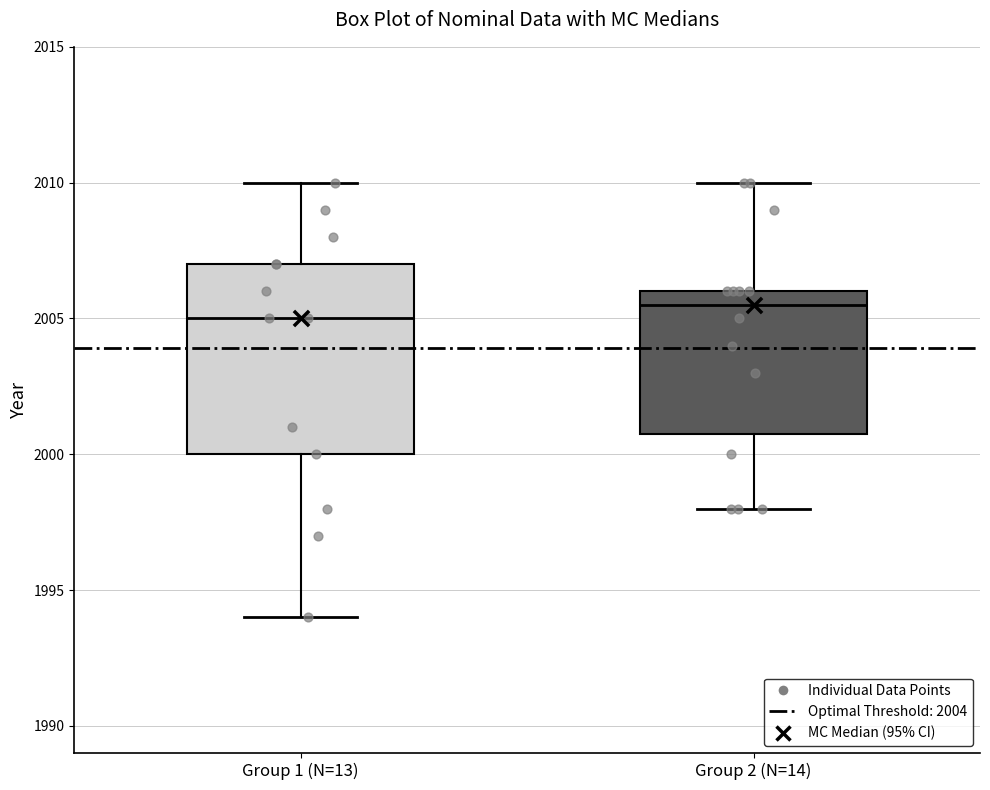

Where is the lower edge of the box for Group 1 (N=13) on the y-axis? The values are not printed on the chart, so give them approximately, as read against the axis.

2000.0